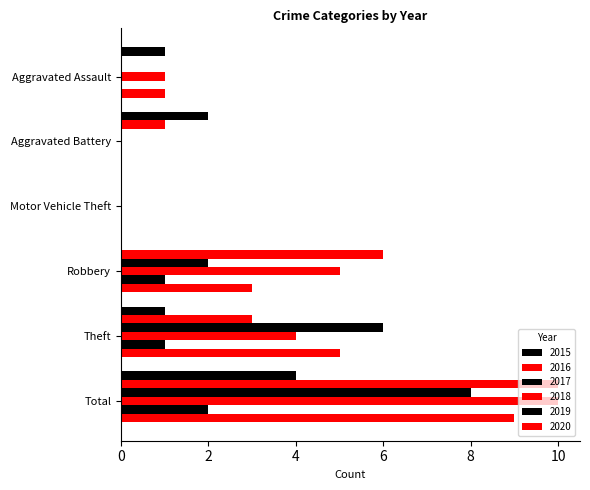

How many categories are shown in the chart?

6